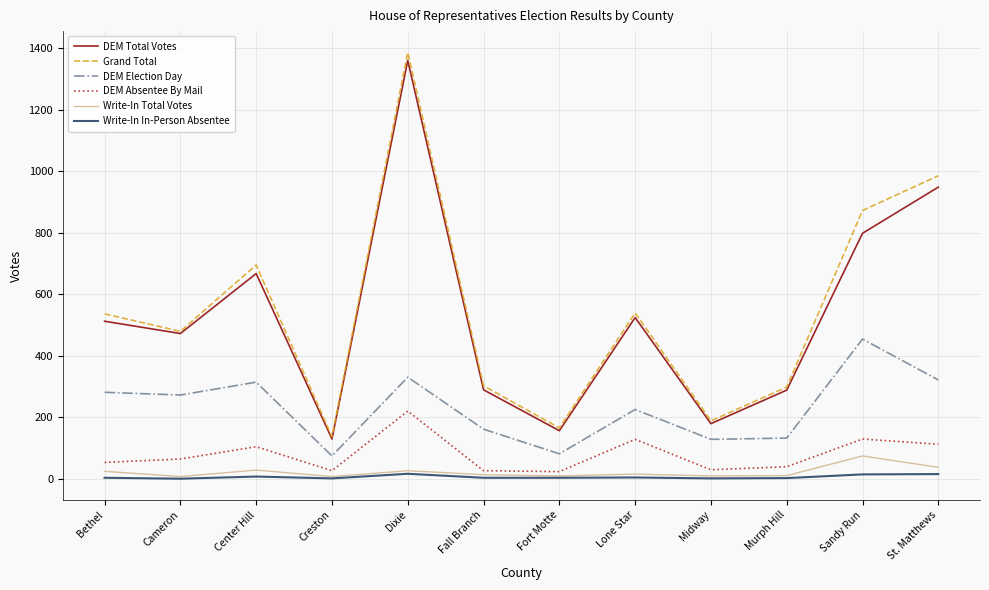

What is the greatest value displayed?

1386